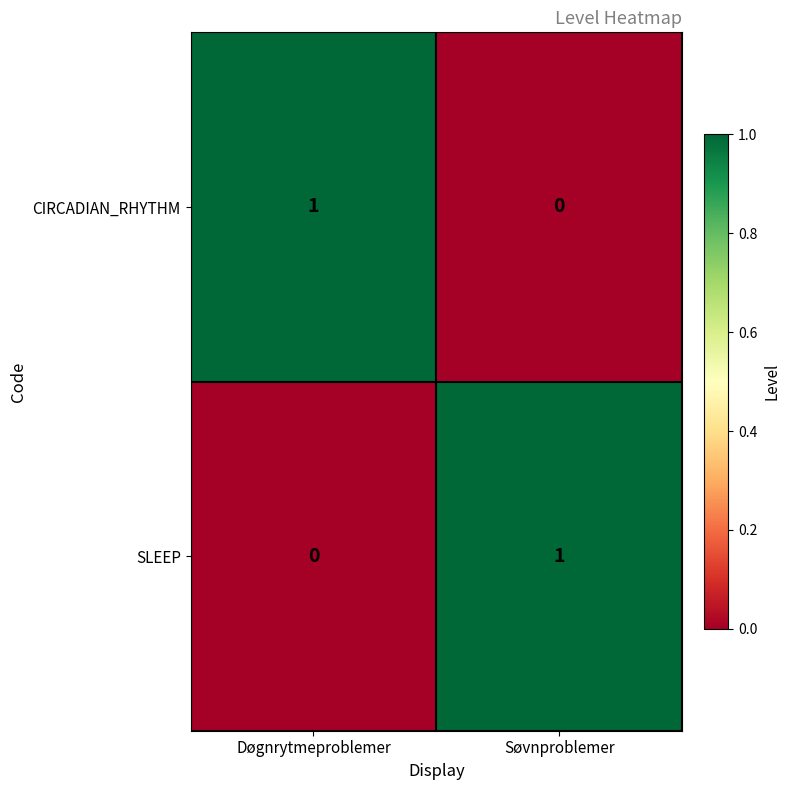

The SLEEP series shows -1 at Døgnrytmeproblemer. True or false?

False